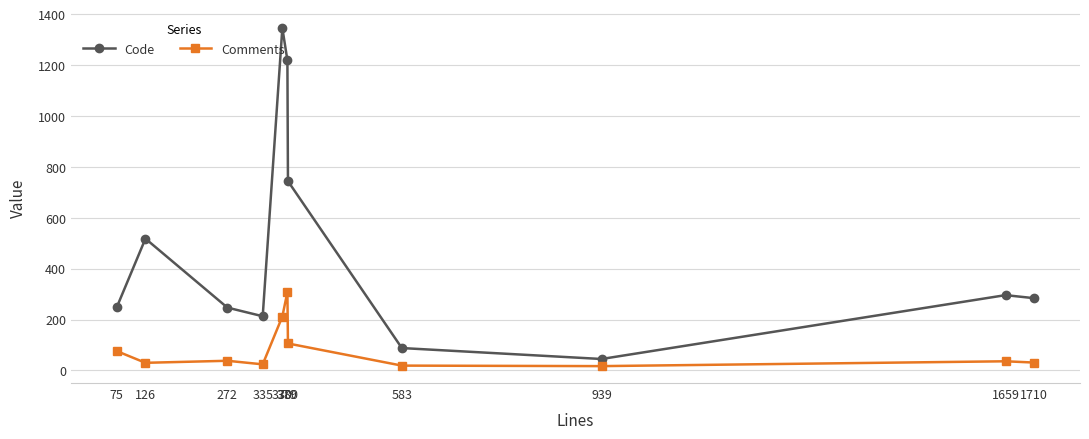

How many lines are shown in the chart?

2